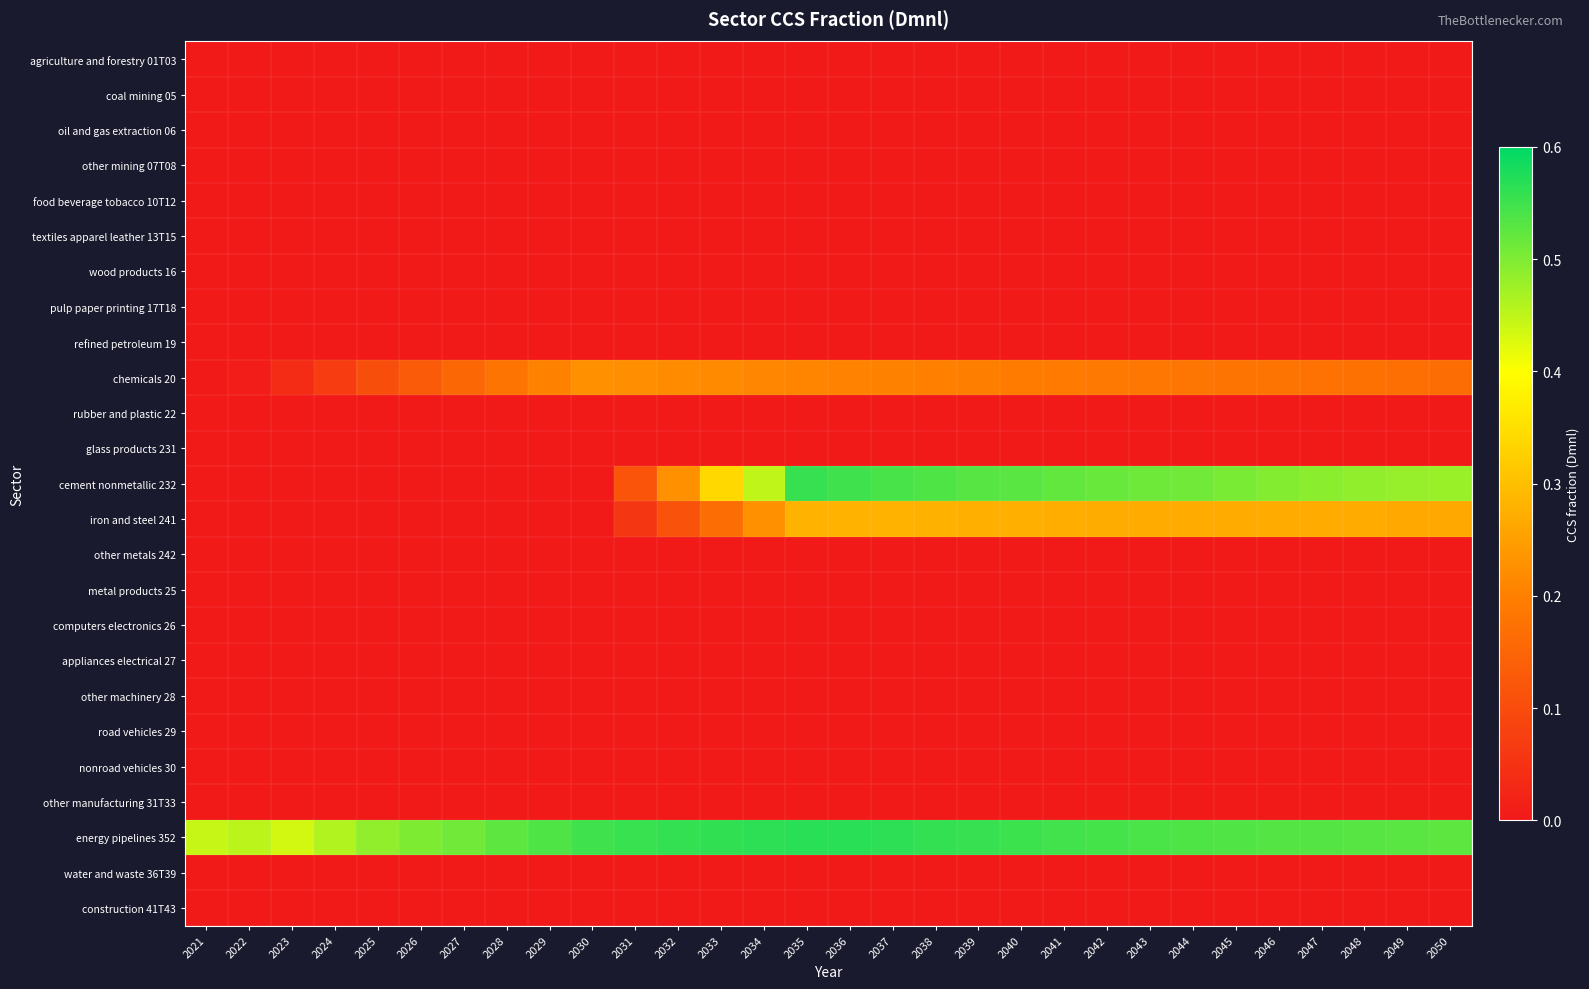

Which series has the largest range (max minus min)?

cement nonmetallic 232